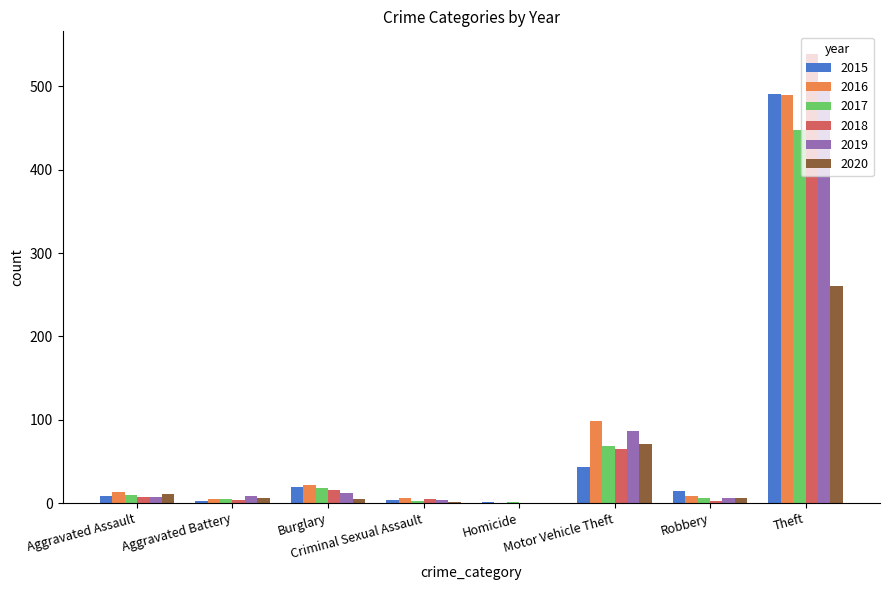

What is the total value across all series at Burglary?

92